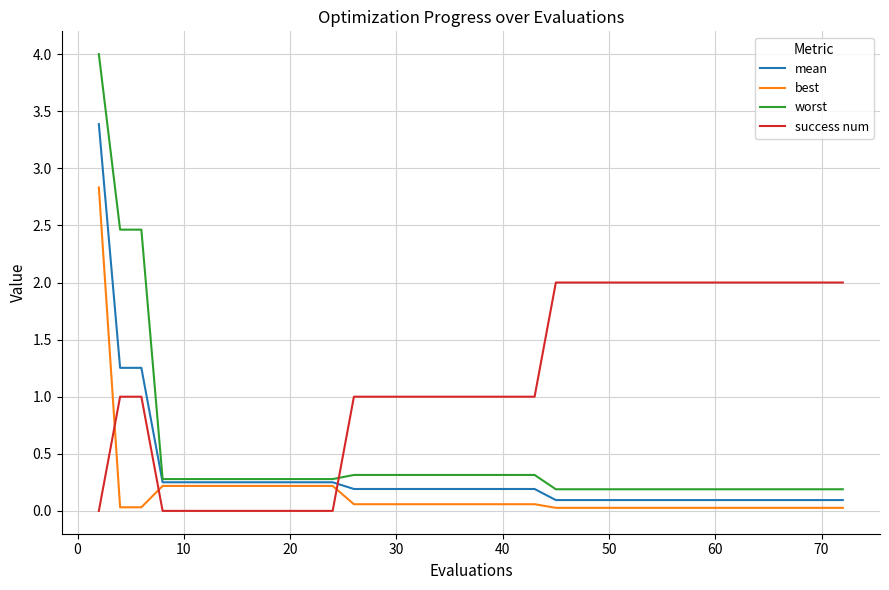

Which series has the widest spread of values?

worst